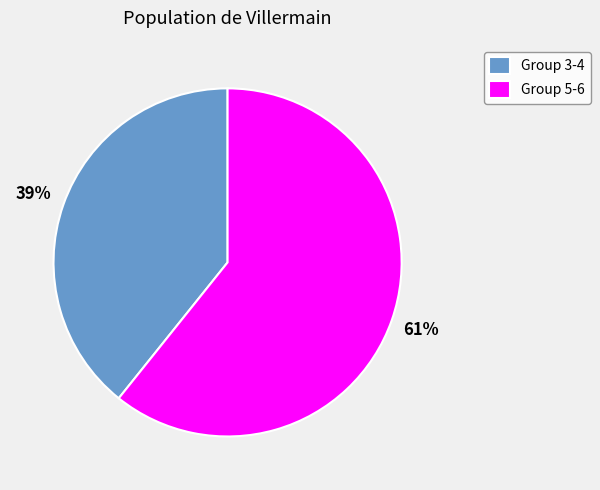

To the nearest percent, what is the average slice percentage?

50%